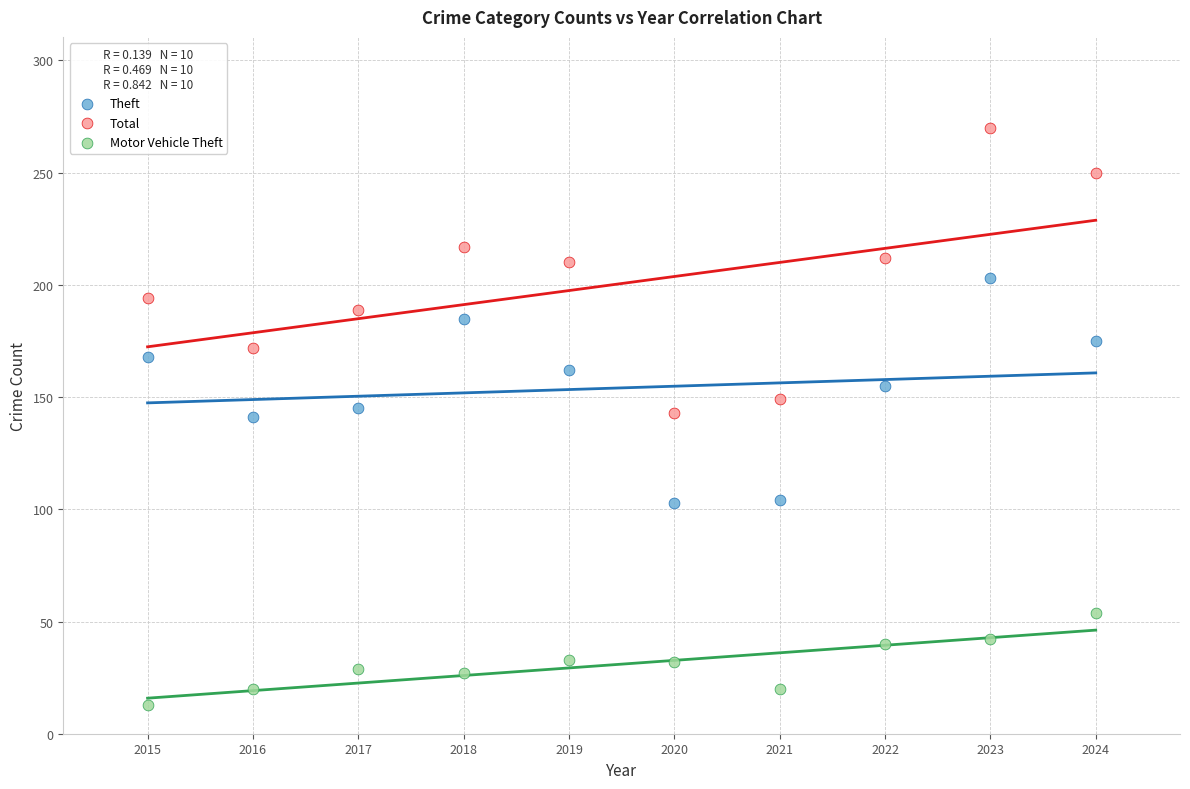

Which series has the largest Y range (max minus min)?

Total